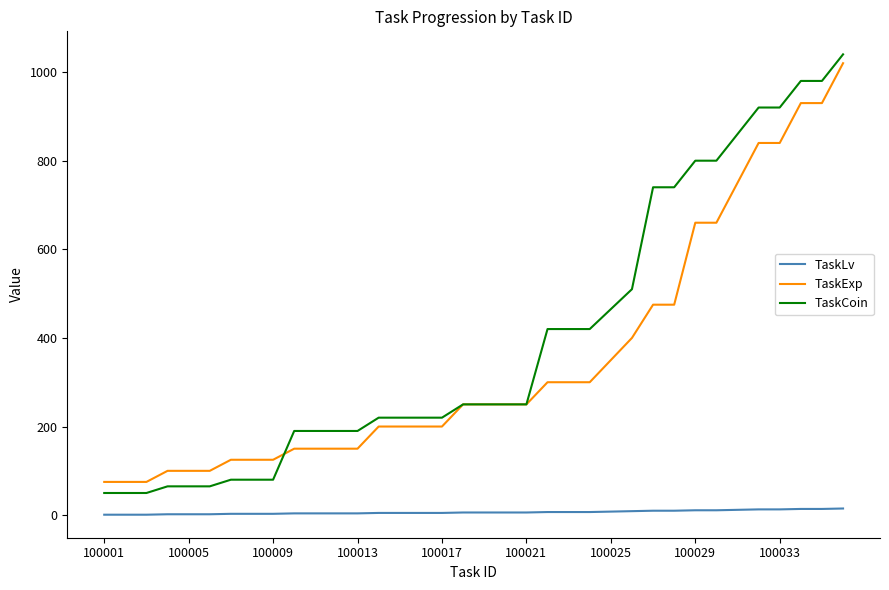

What is the greatest value displayed?

1040